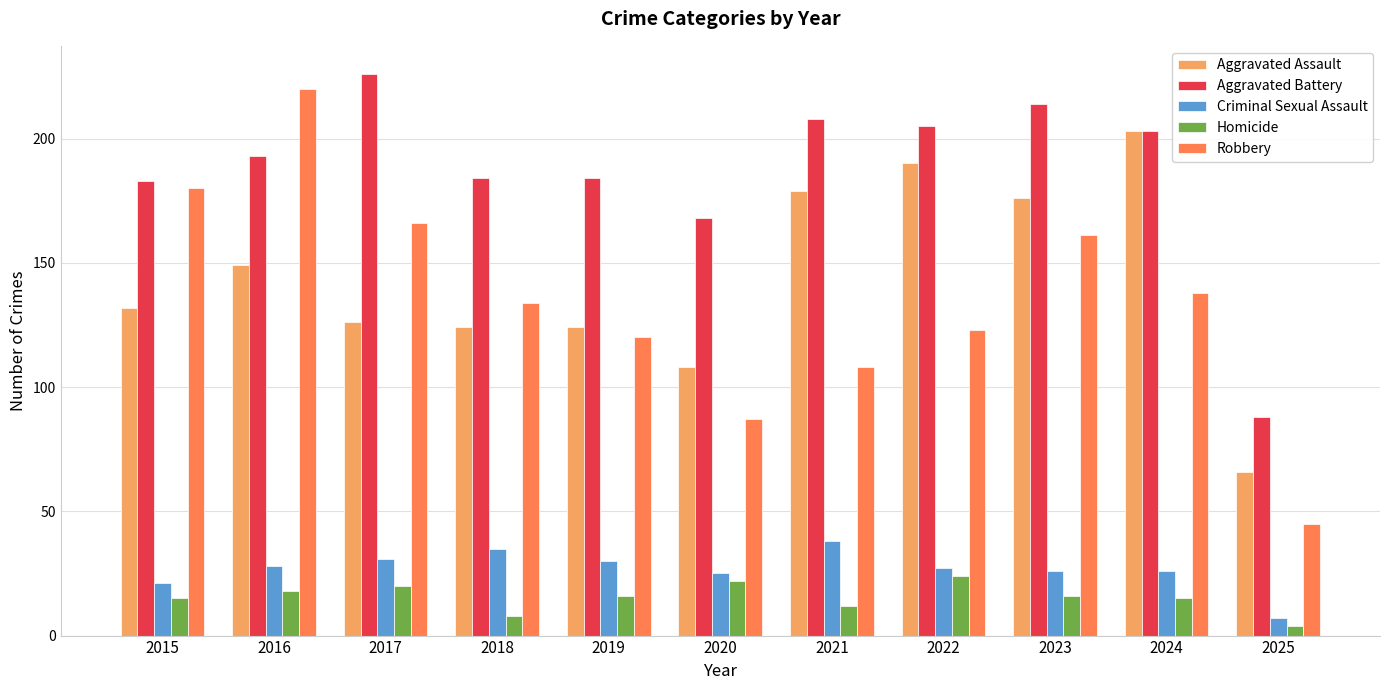

Which series changed the most between 2015 and 2024?

Aggravated Assault